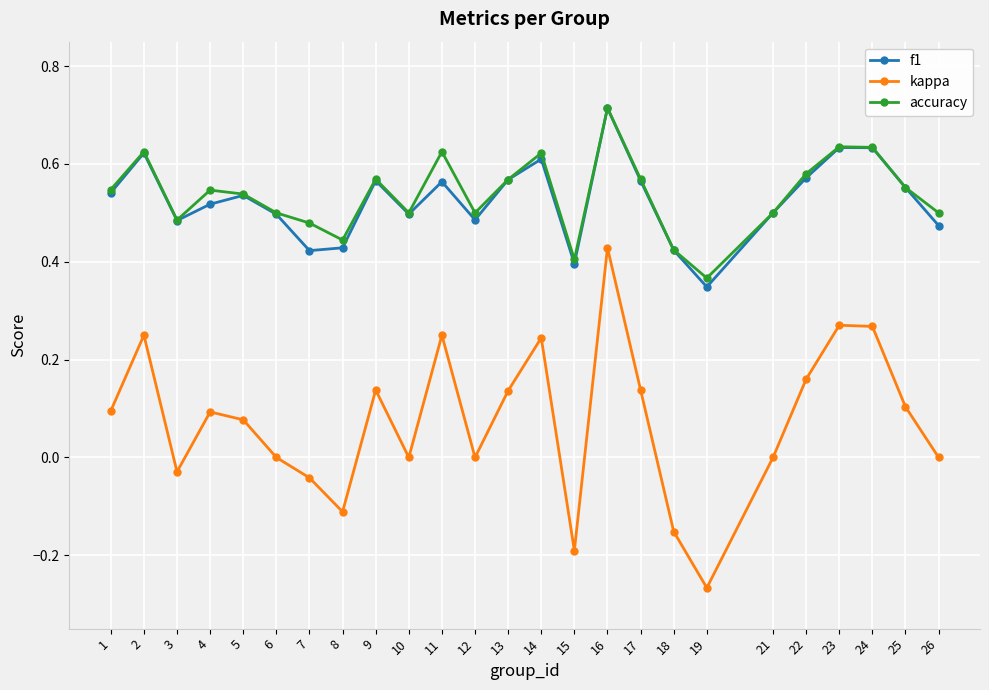

What are all the series names shown in the legend?

f1, kappa, accuracy